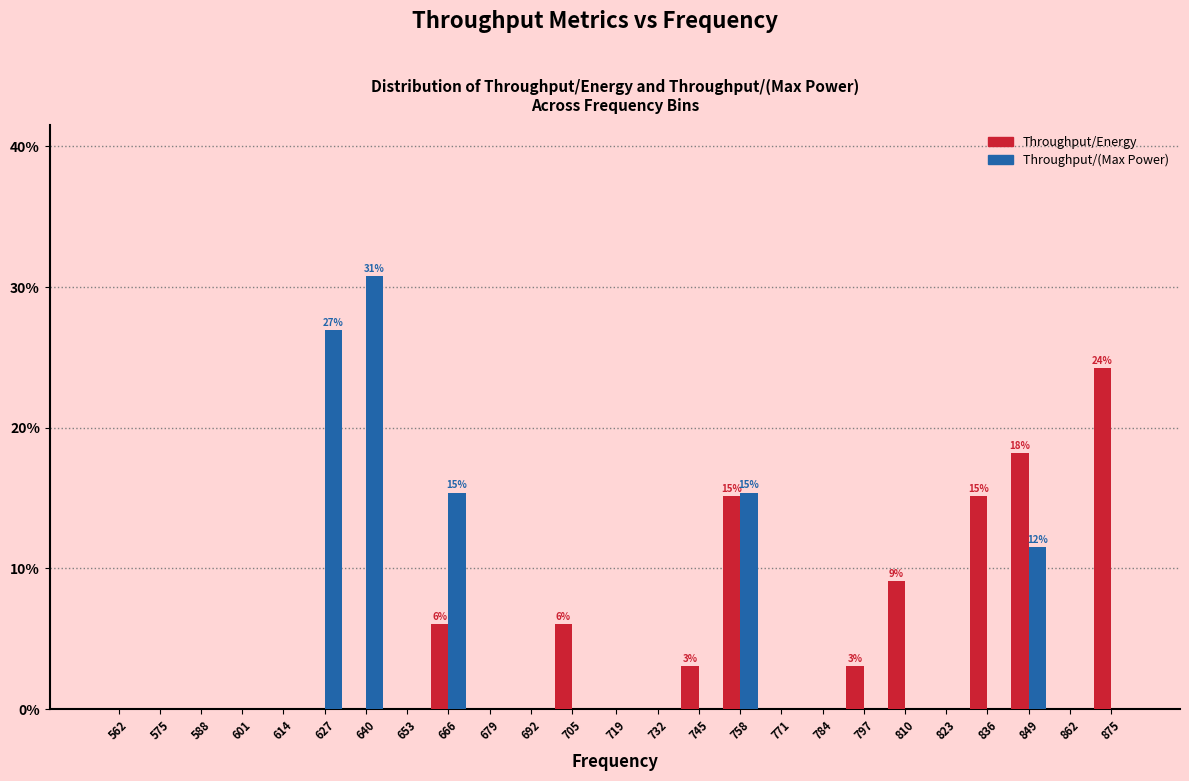

What is the sum of all Throughput/Energy values?

100.0